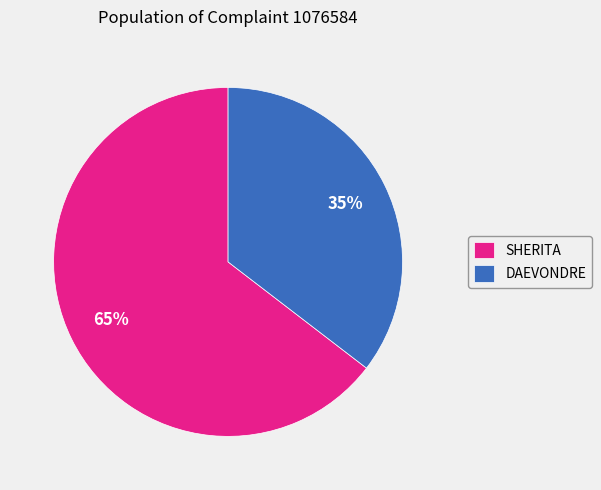

To the nearest percent, what portion does DAEVONDRE represent?

35%